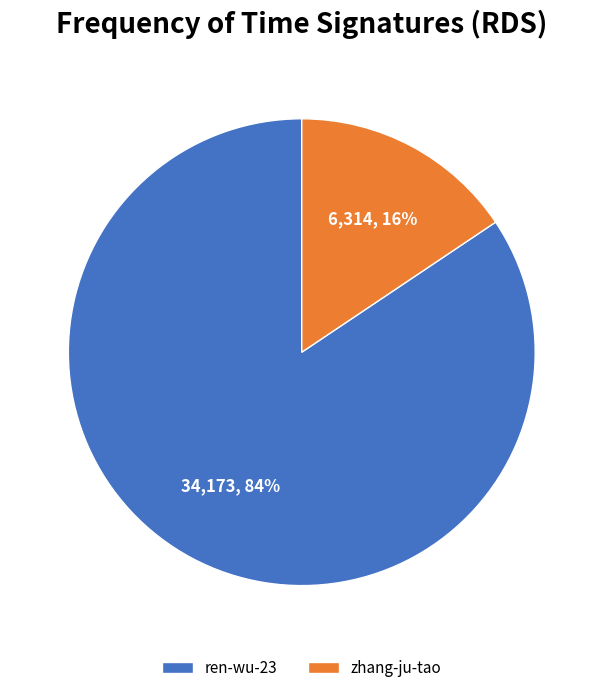

Is the sum of ren-wu-23 and zhang-ju-tao greater than half?

Yes